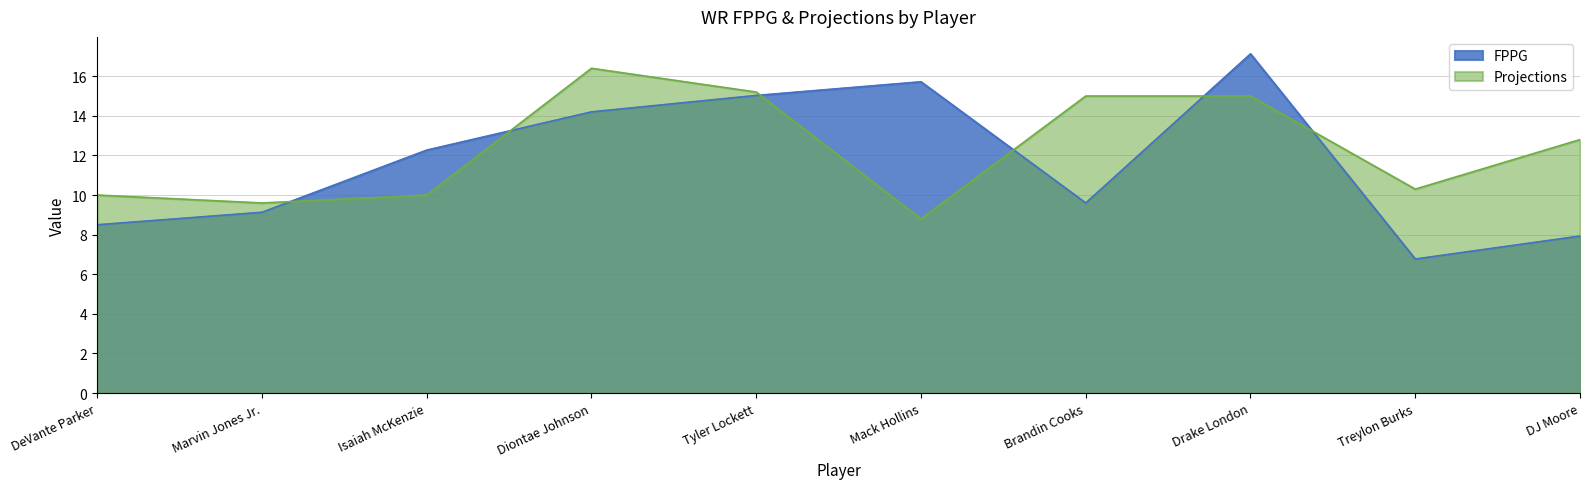

How many distinct data groups are displayed?

2